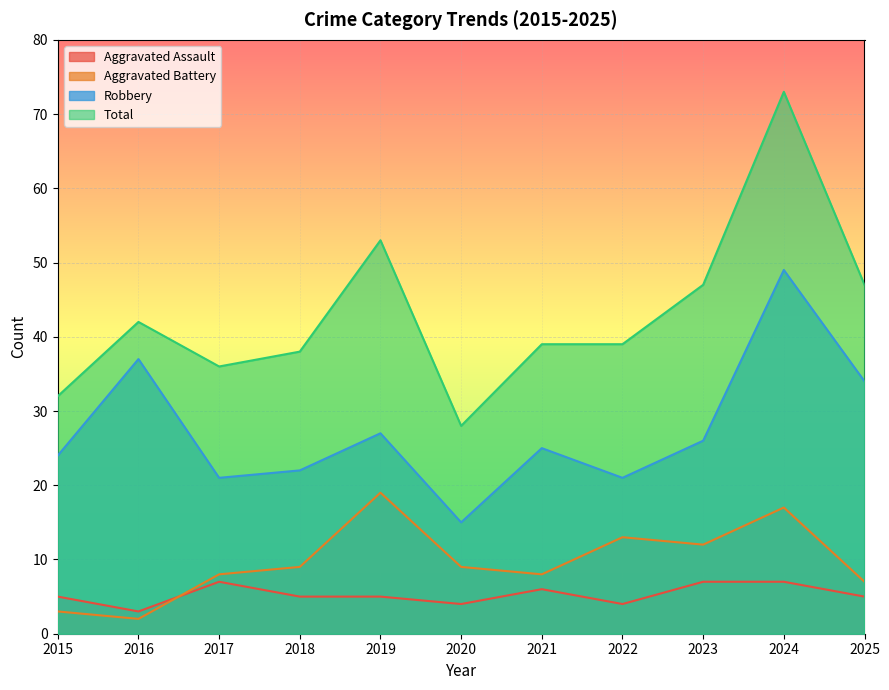

True or false: Total and Aggravated Assault cross at least once.

False